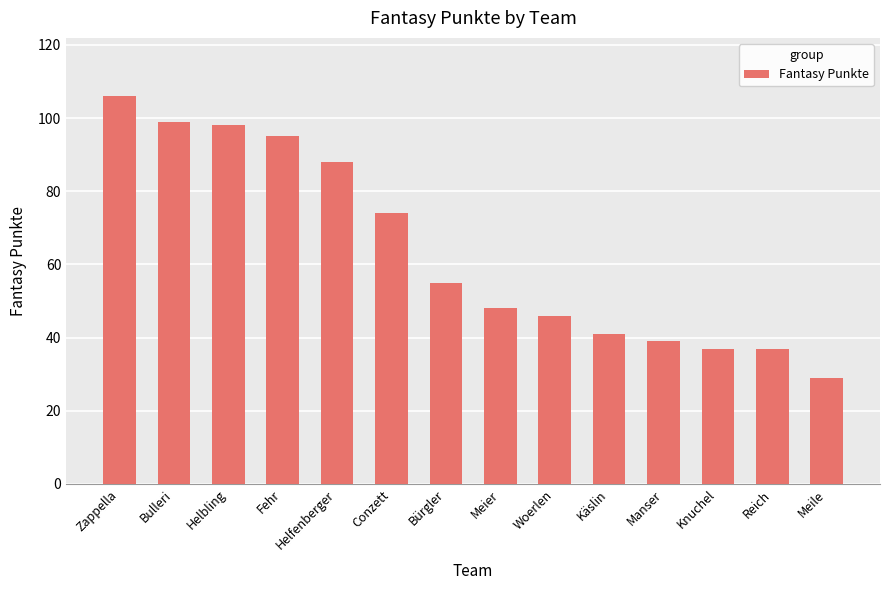

How many categories are shown in the chart?

14